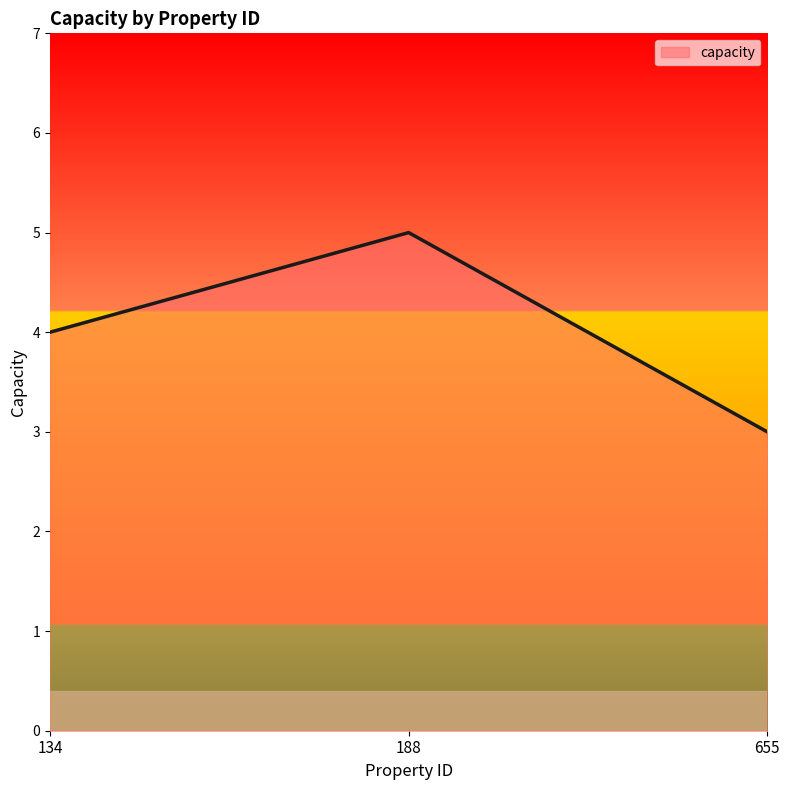

What is the sum of all values?

12